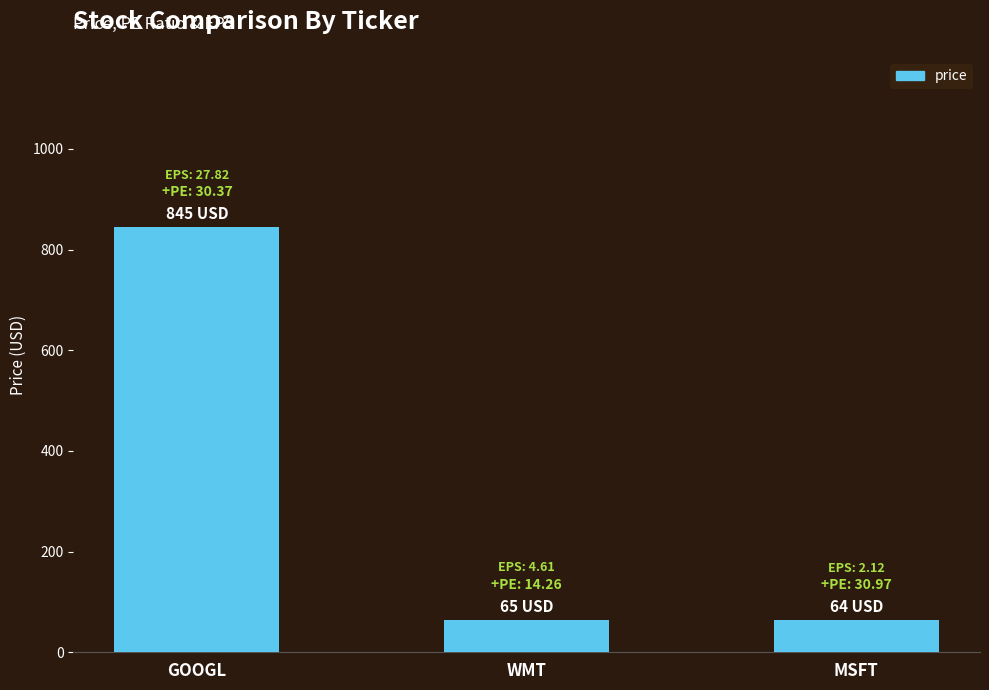

What is the sum of the values at MSFT and GOOGL?

909